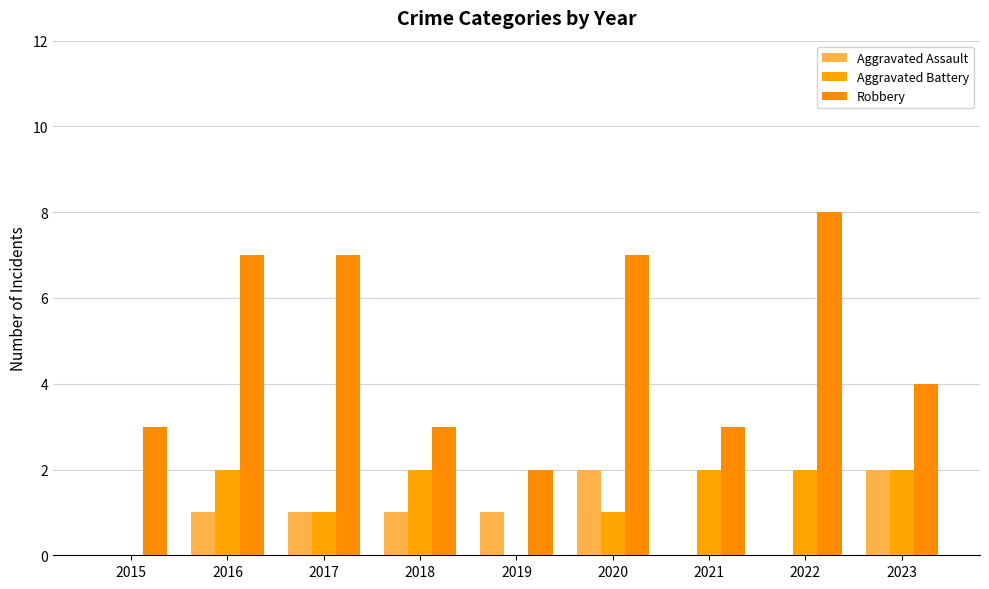

What is the total value across all series at 2018?

6